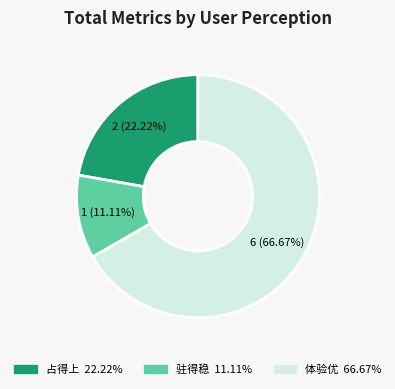

Does 体验优 represent more than half of the total?

Yes